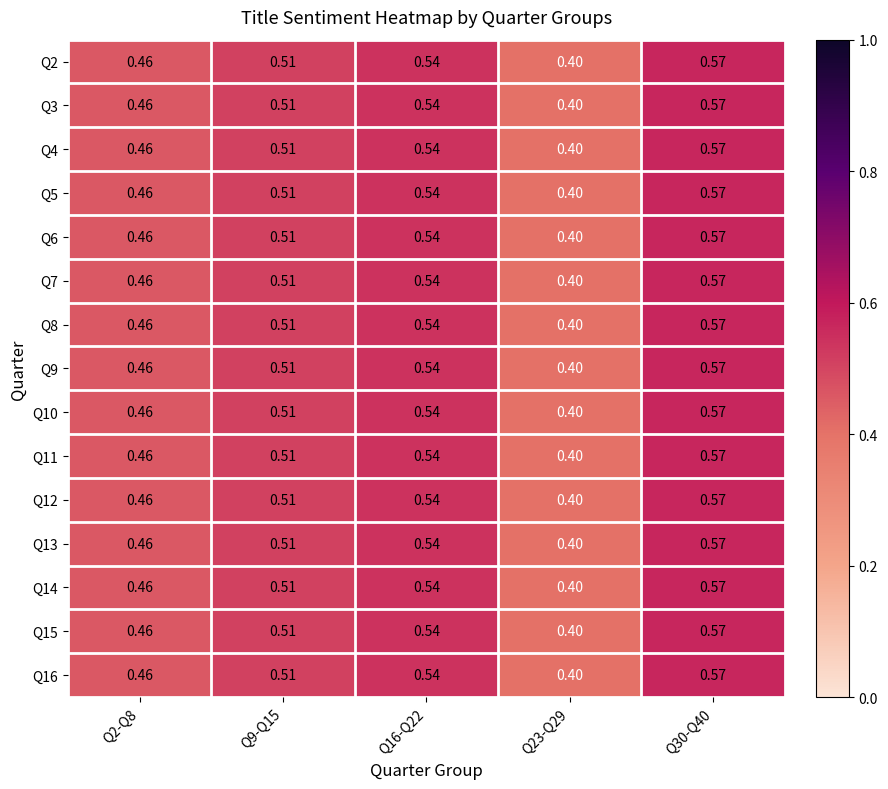

Which category has the lowest value across all series?

Q23-Q29